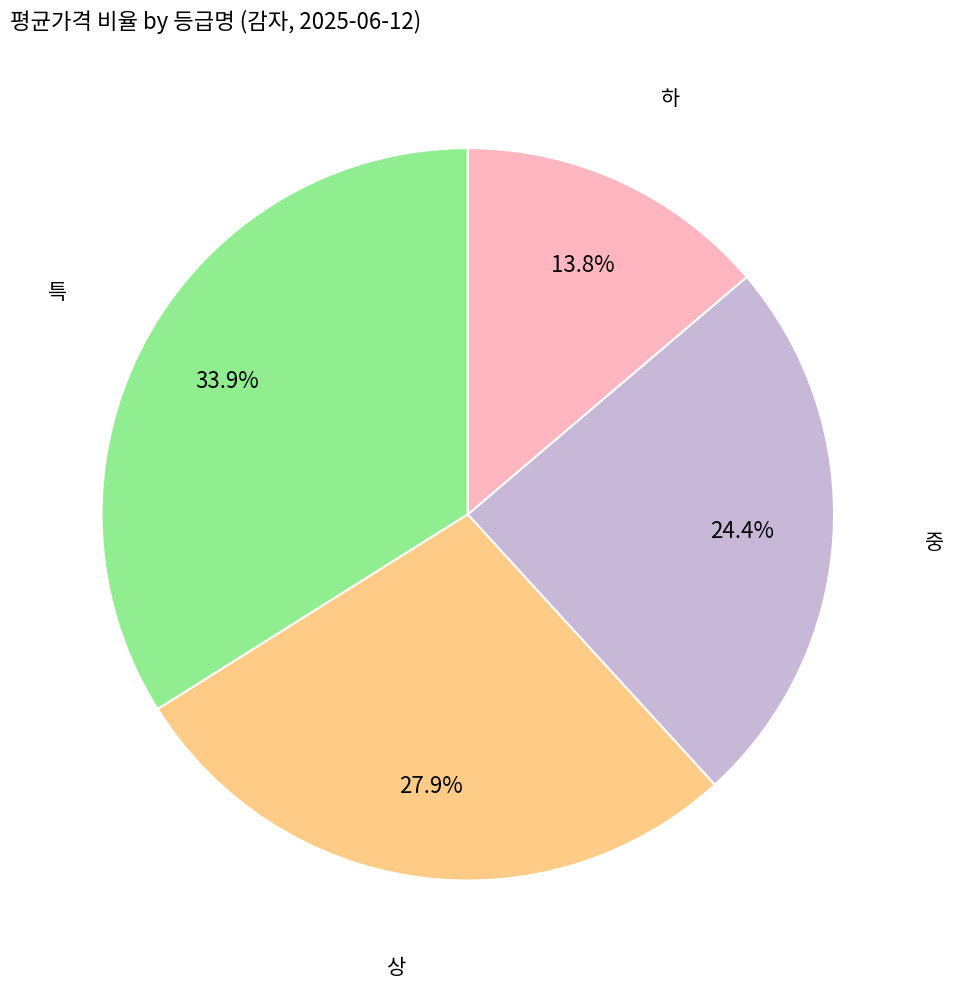

Does 상 represent more than half of the total?

No